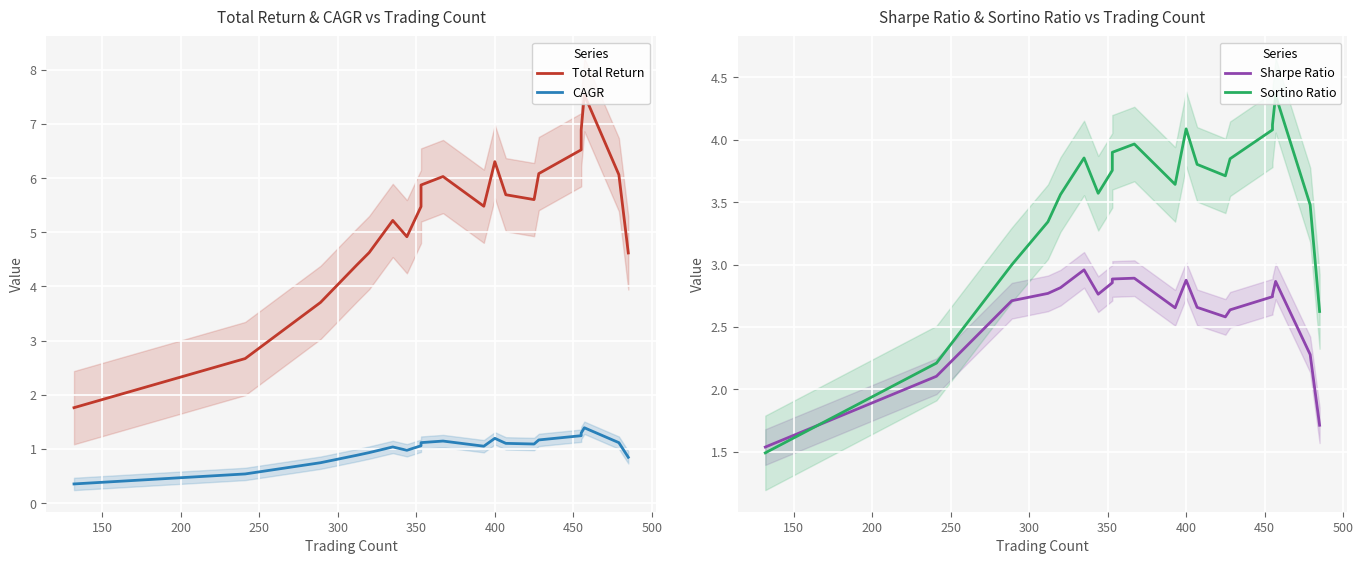

Rank the series at 250 from lowest to highest value.

CAGR, Sharpe Ratio, Sortino Ratio, Total Return